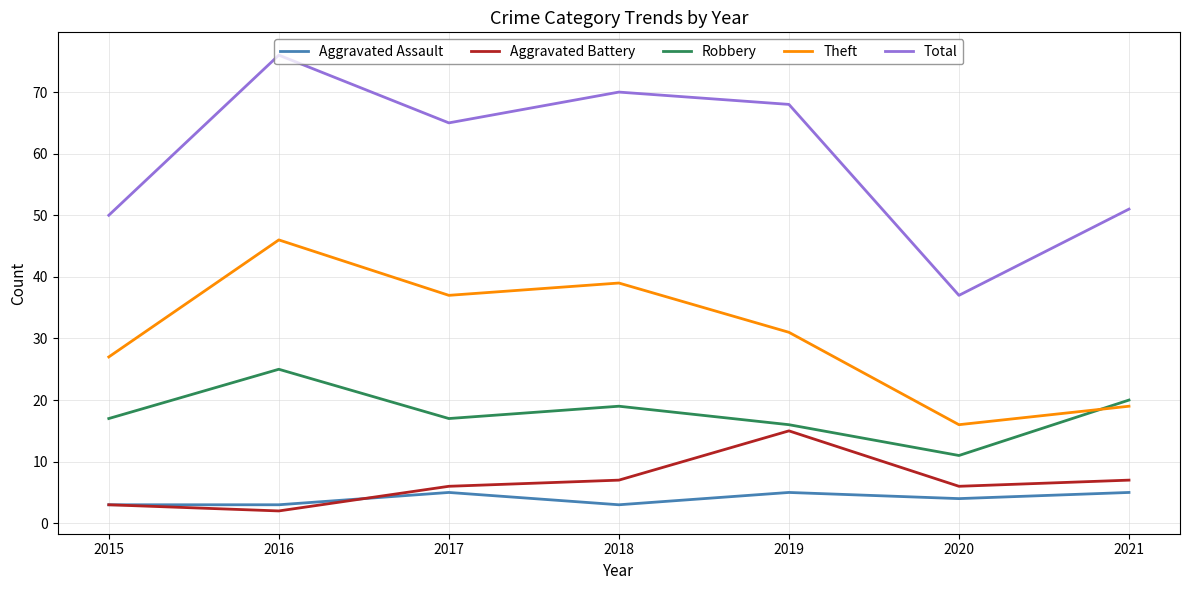

At which category does Robbery reach its first local peak?

2016